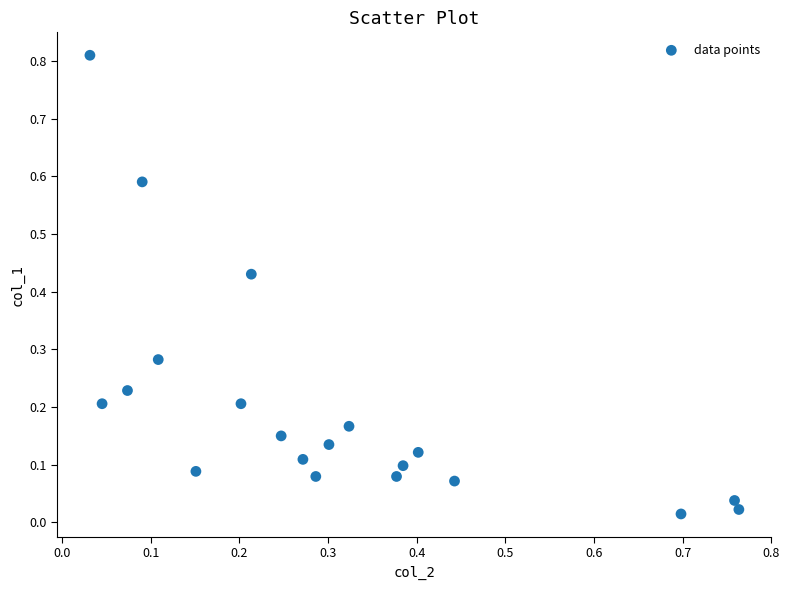

What is the range of X values (max minus min)?

0.7